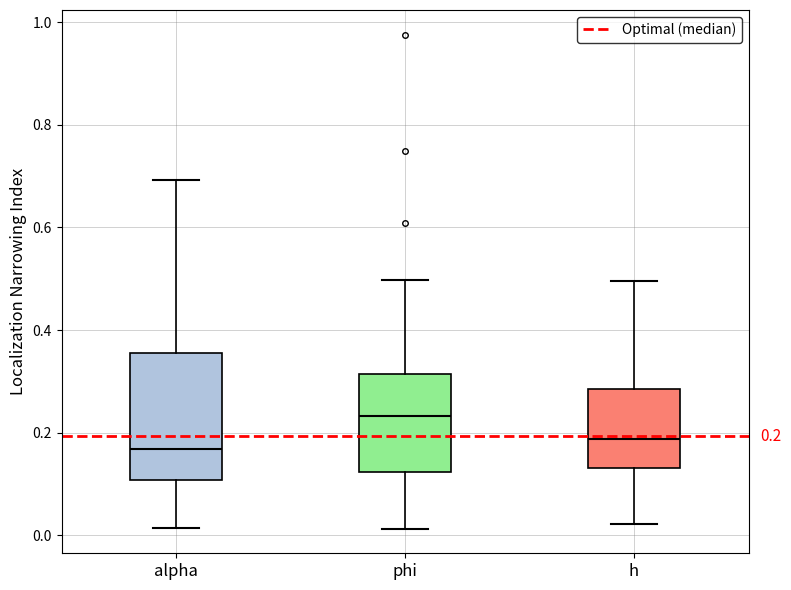

Which box has the lowest median line?

alpha